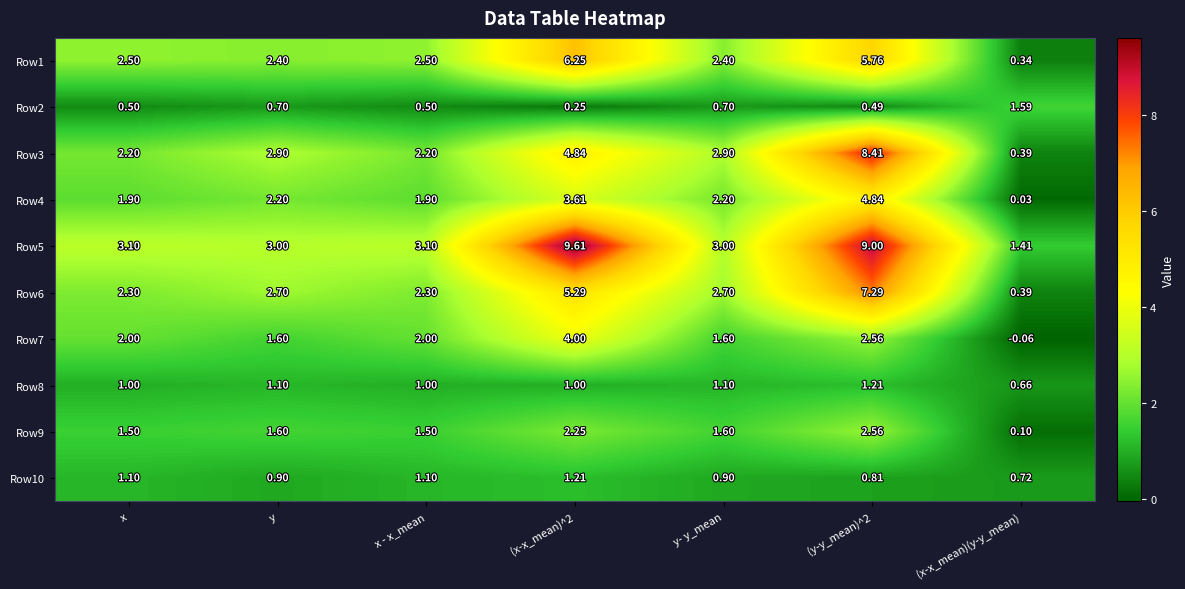

Is the value of Row10 at y greater than the value of Row4 at y?

No